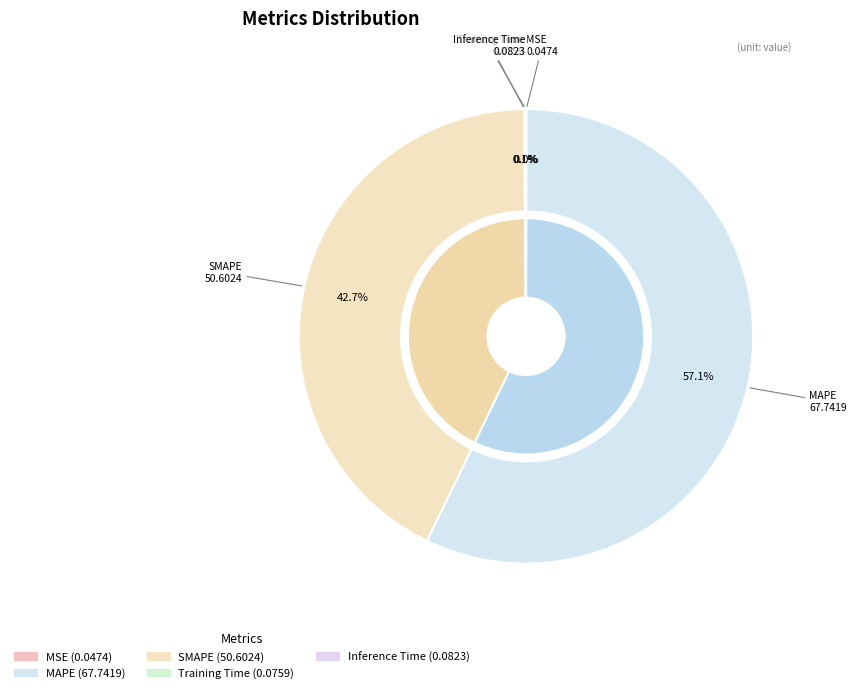

Is it true that SMAPE is 37% of the pie?

False